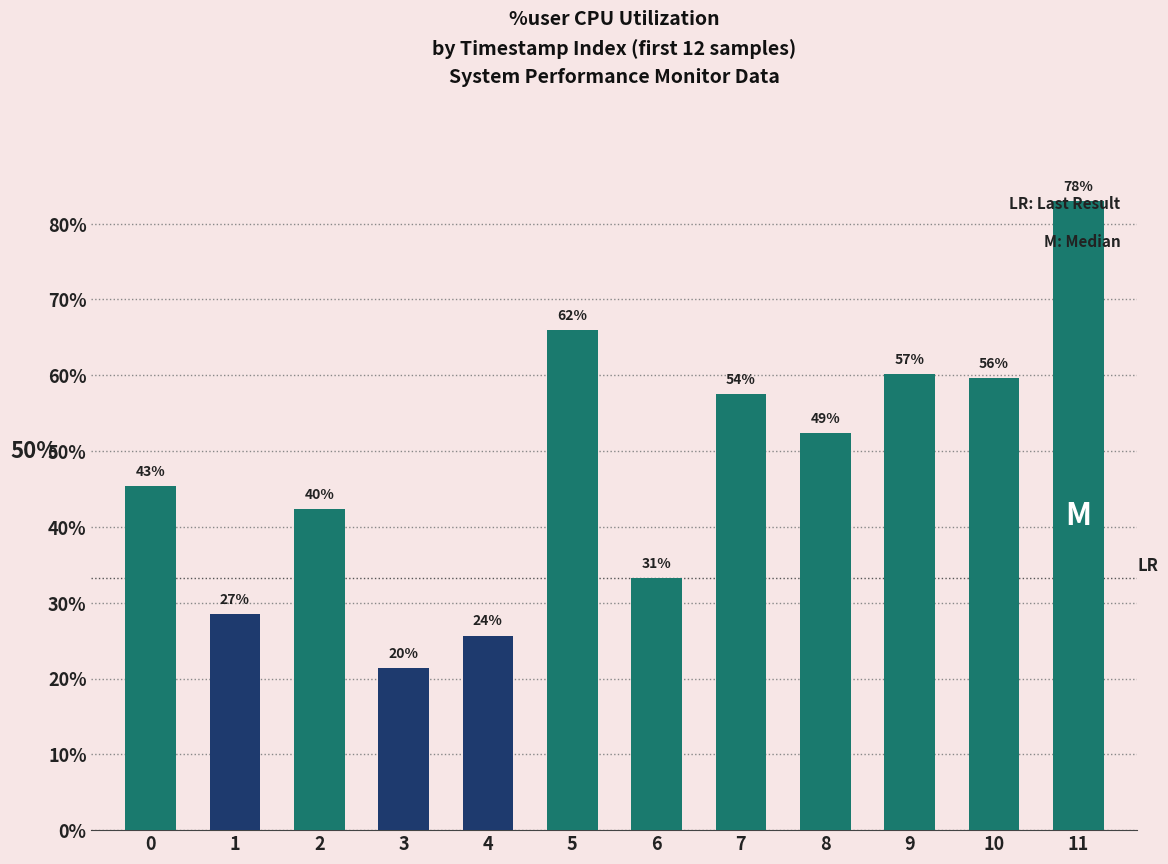

What is the average value?

47.9